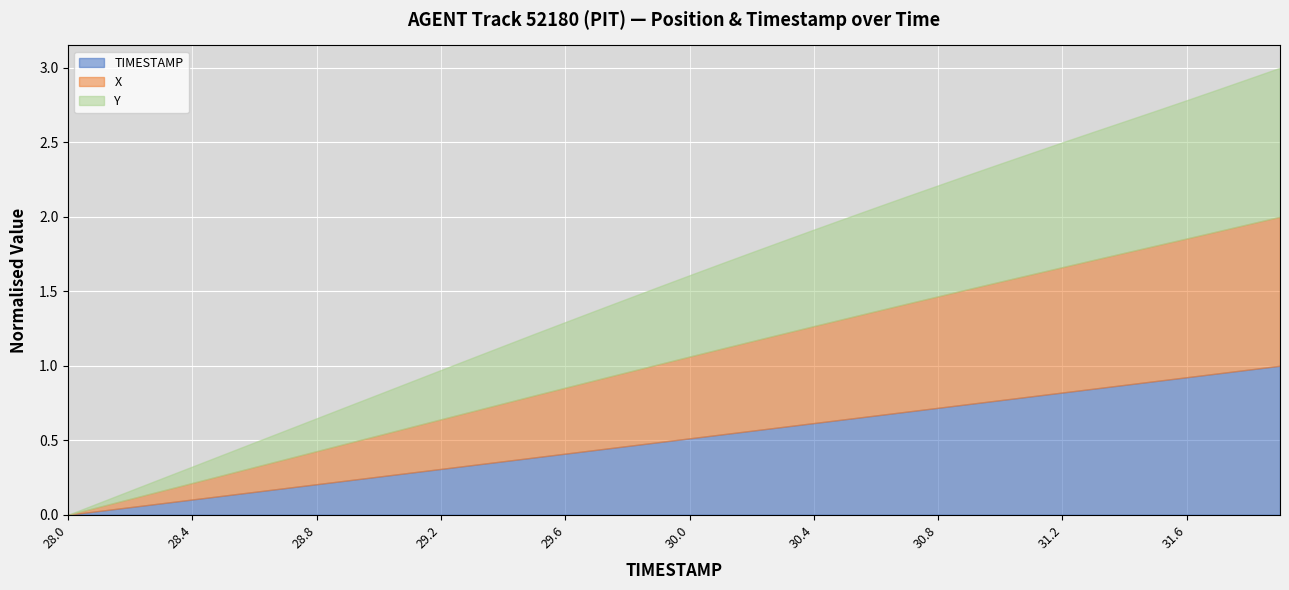

Which category has the highest value across all series?

31.9